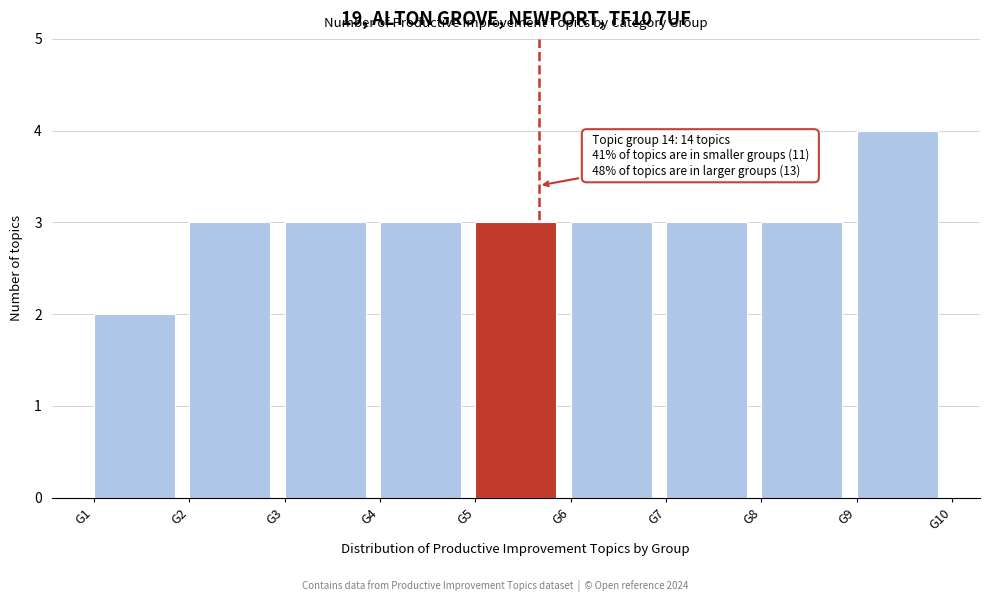

Reading right to left, what are all the values shown in this chart?

4	3	3	3	3	3	3	3	2